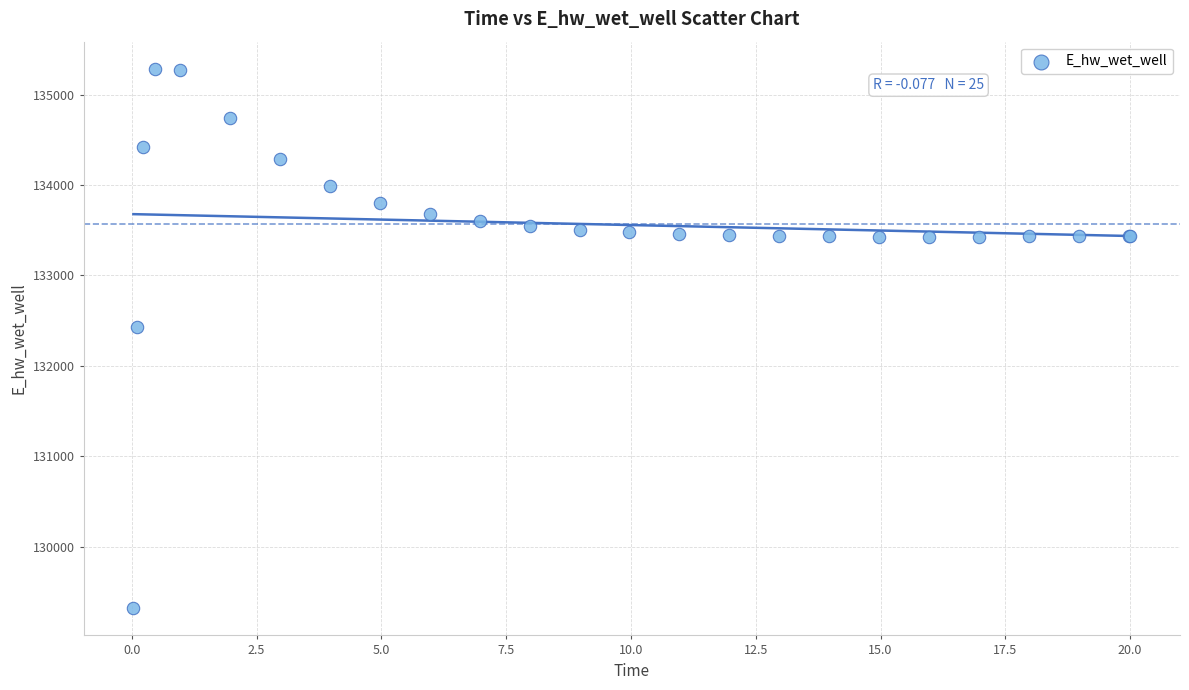

What Y value in the scatter plot is closest to 132301?

132432.3